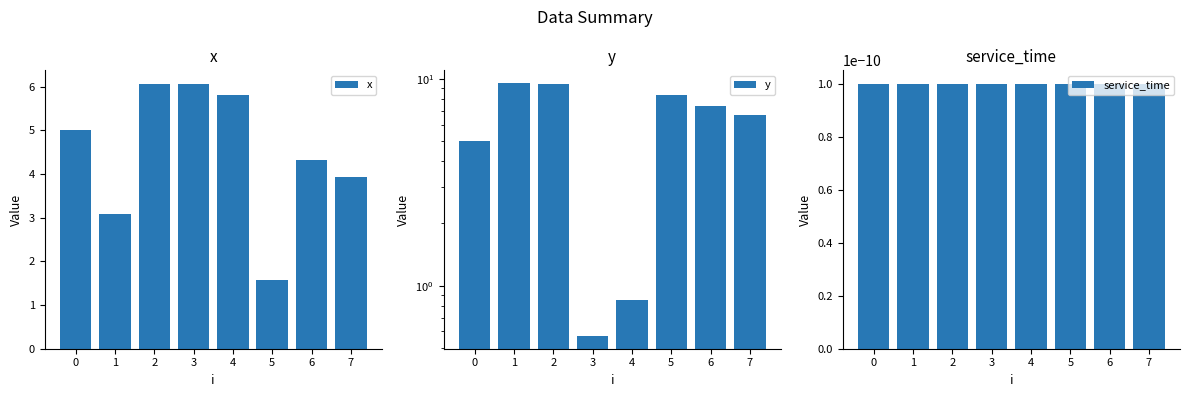

What is the minimum value for x?

1.6